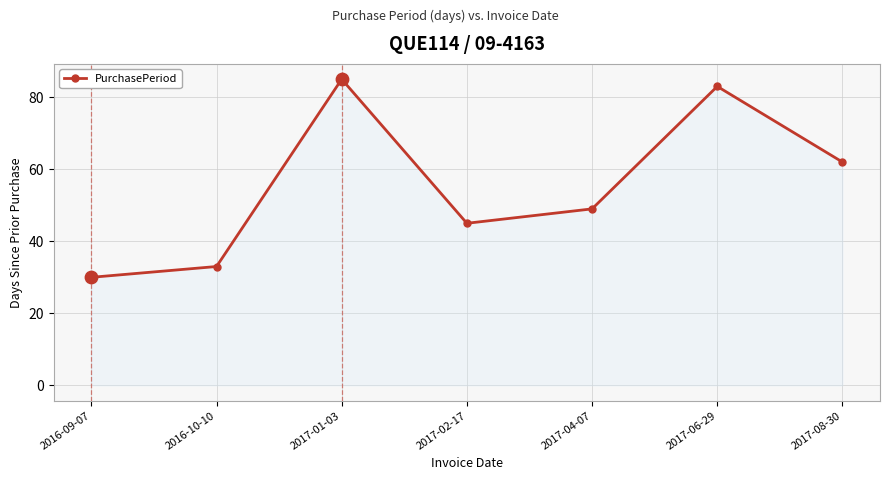

What is the change in value from 2016-10-10 to 2017-04-07?

+16